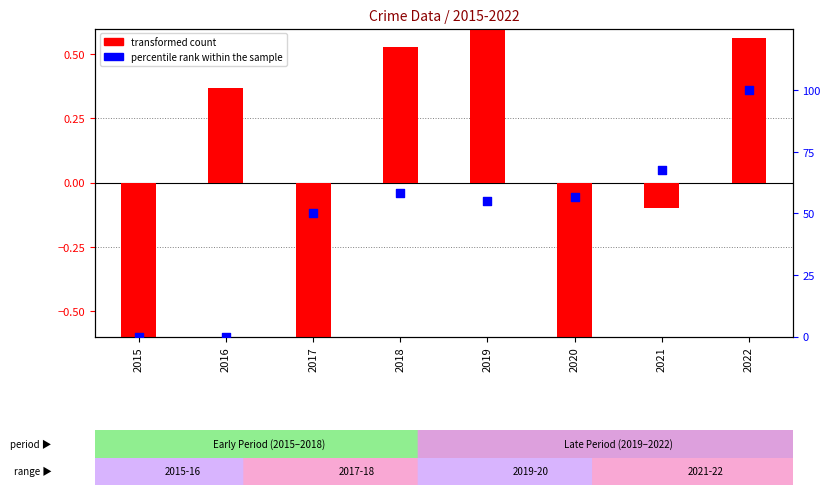

At how many categories does at least one series exceed 57?

3